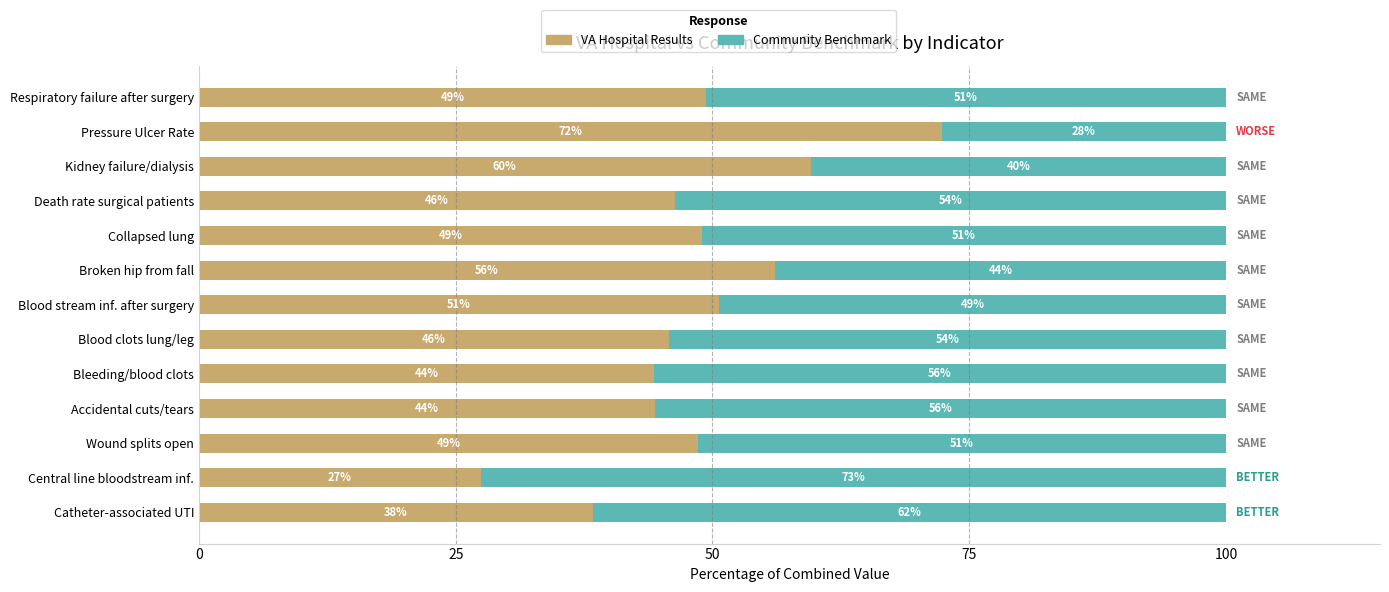

What is the difference between the maximum and second lowest values in the VA Hospital Results series?

34.0